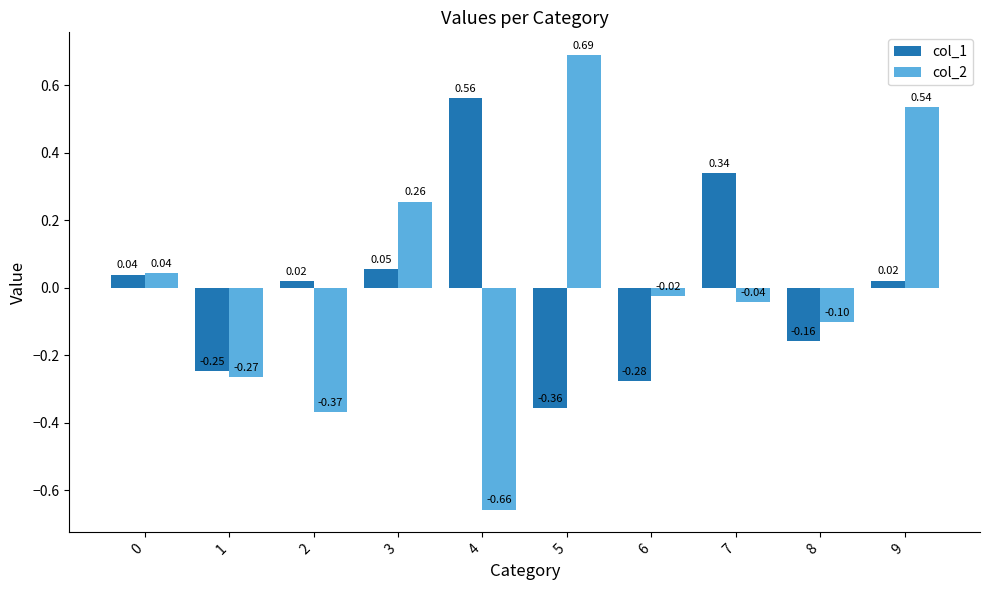

Rank the series at 5 from lowest to highest value.

col_1, col_2